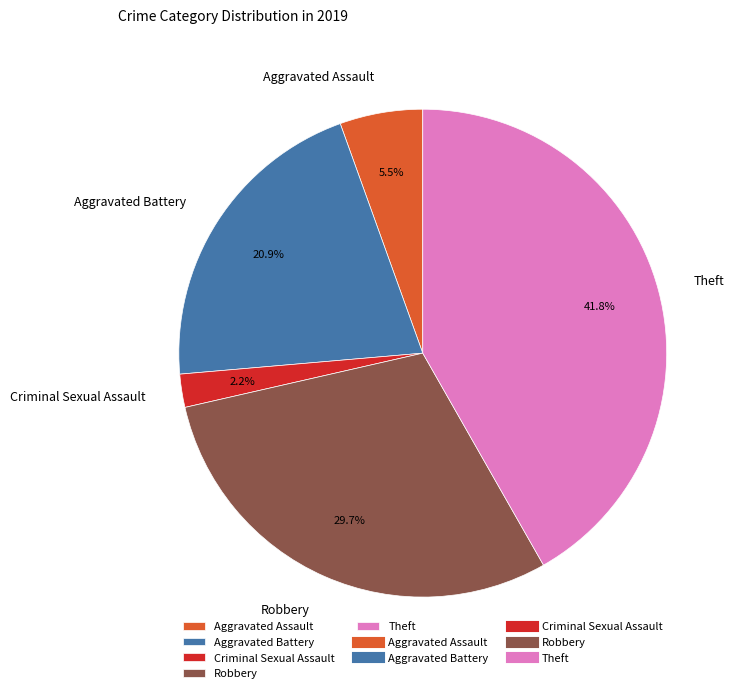

True or false: Criminal Sexual Assault accounts for 13% of the total.

False